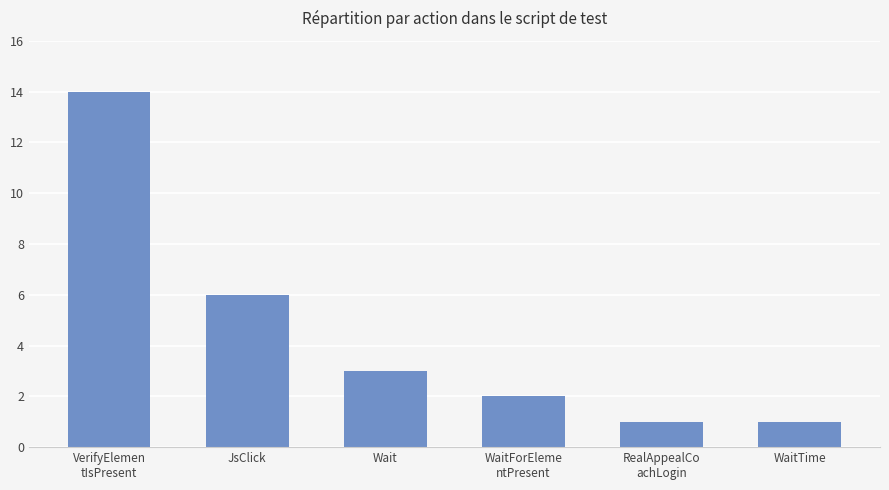

True or false: the data shows 8 at JsClick.

False